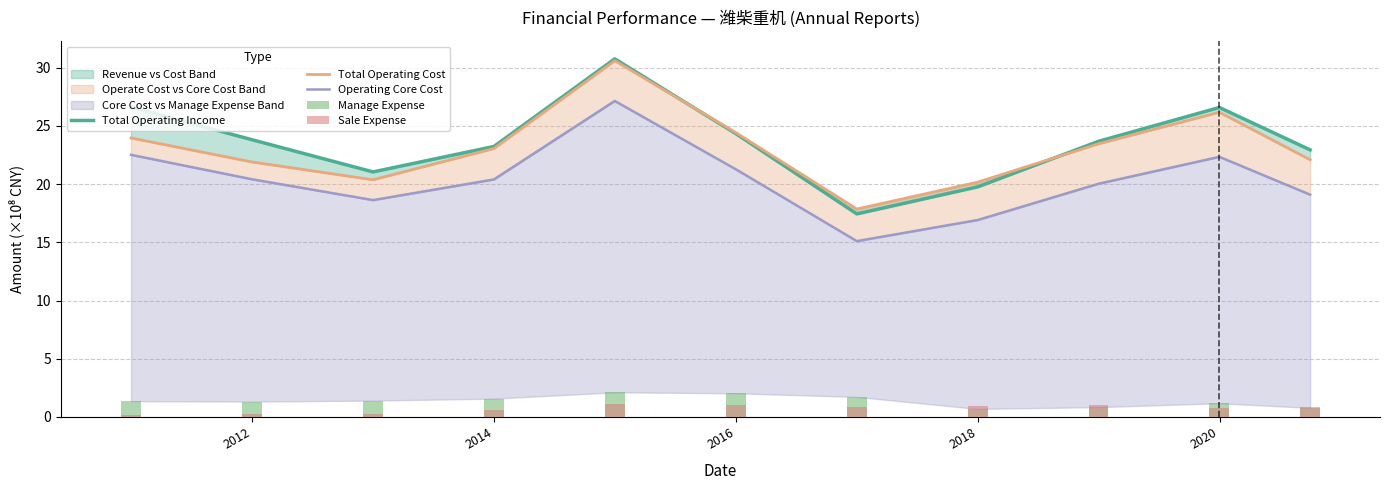

Which series has the largest total across all categories?

Total Operating Income